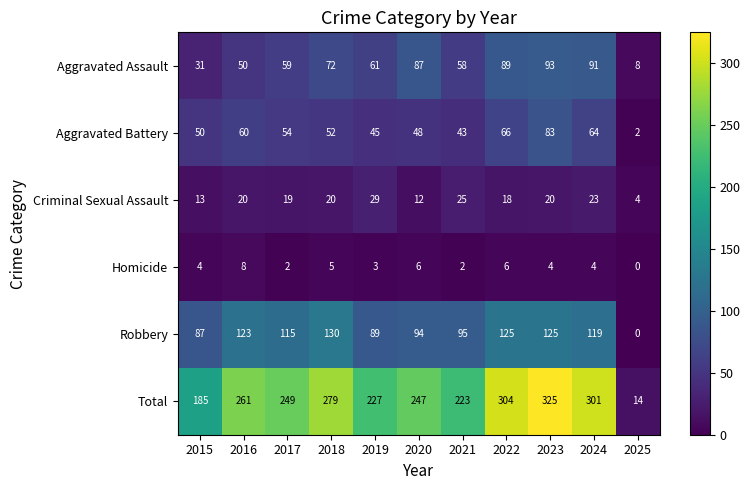

How many data points does each series have?

11